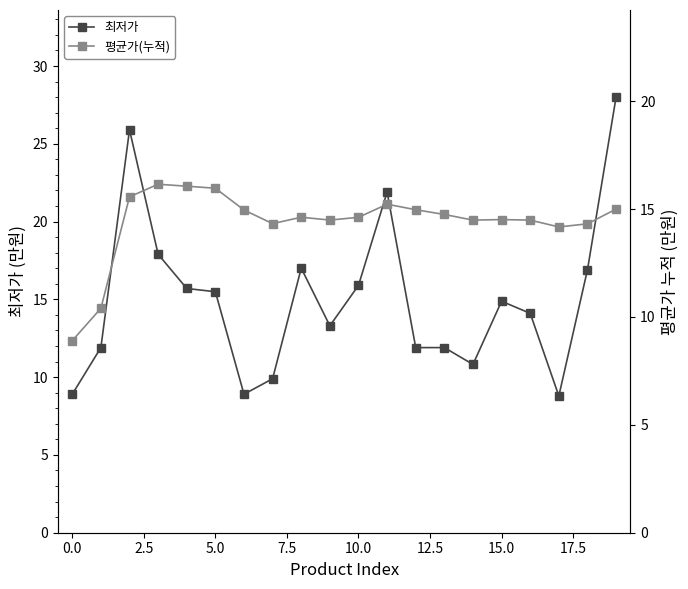

What is the highest value of the 최저가 series?

28.0